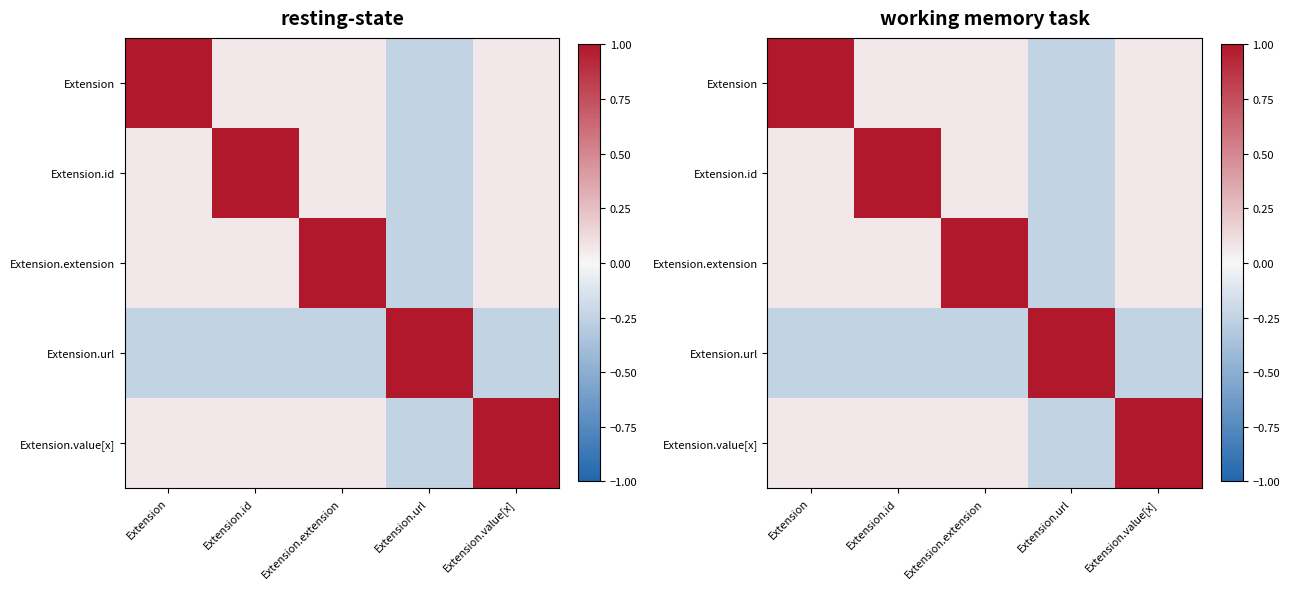

What is the average value of the Extension.value[x] series?

0.2